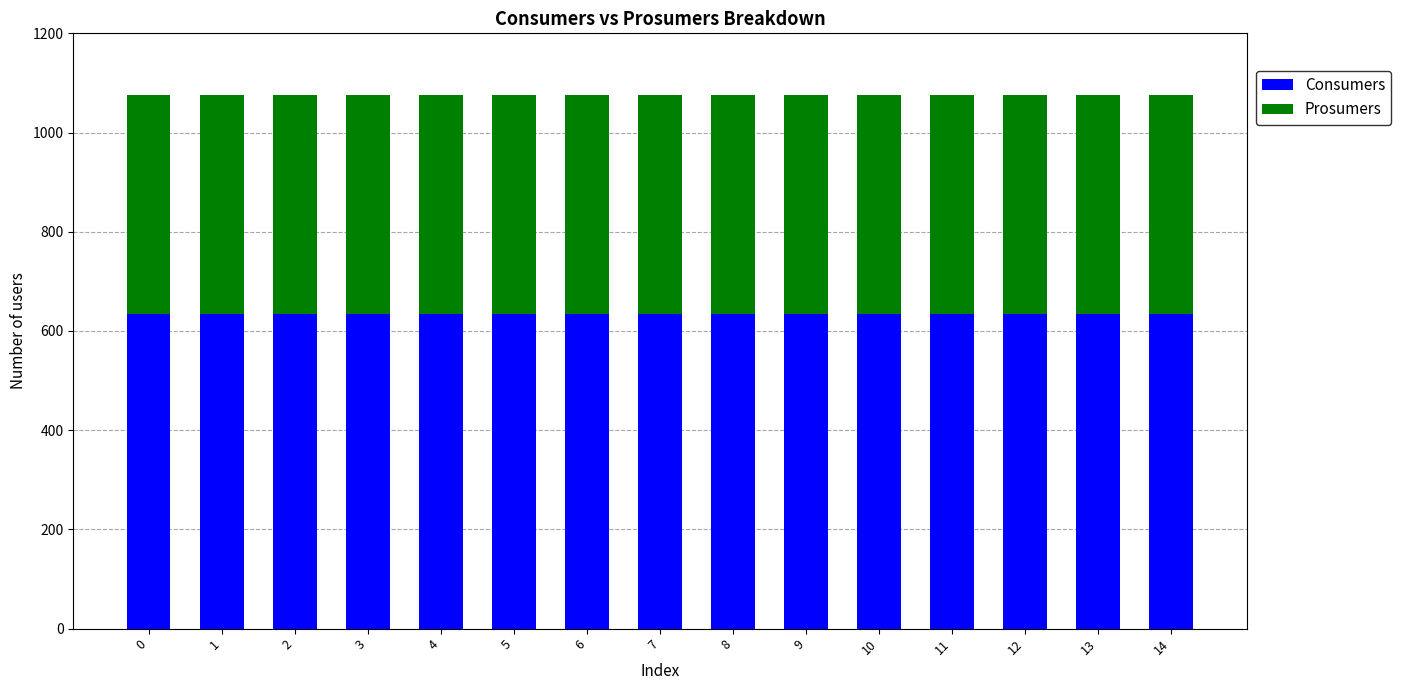

What is the highest value of the Consumers series?

635